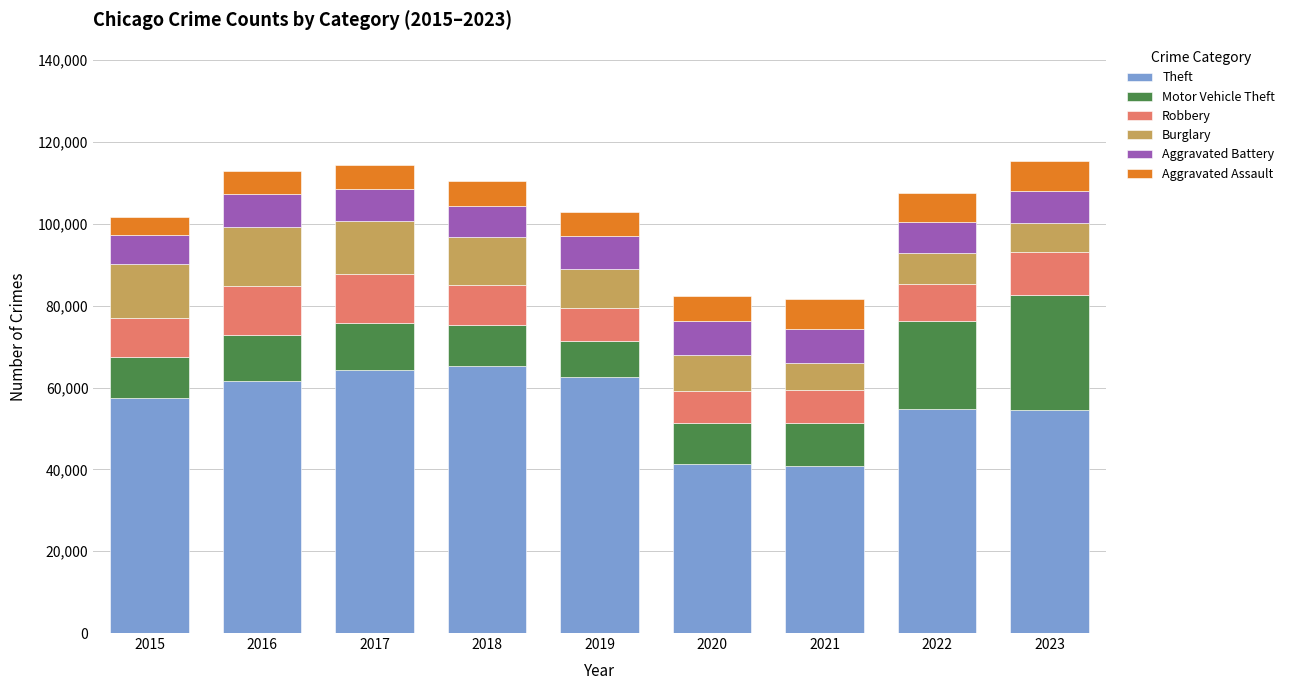

What is the sum of the Theft values at 2022 and 2019?

117343